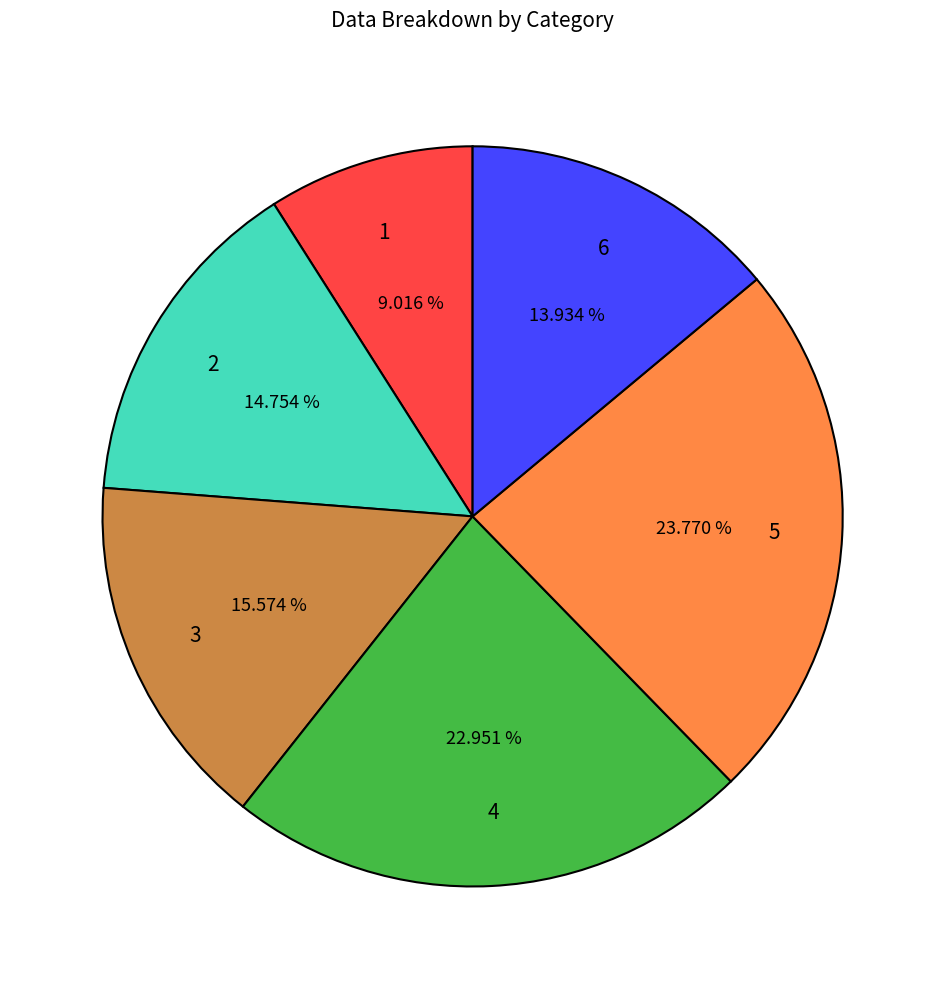

The 2 slice represents 25% of the pie. True or false?

False